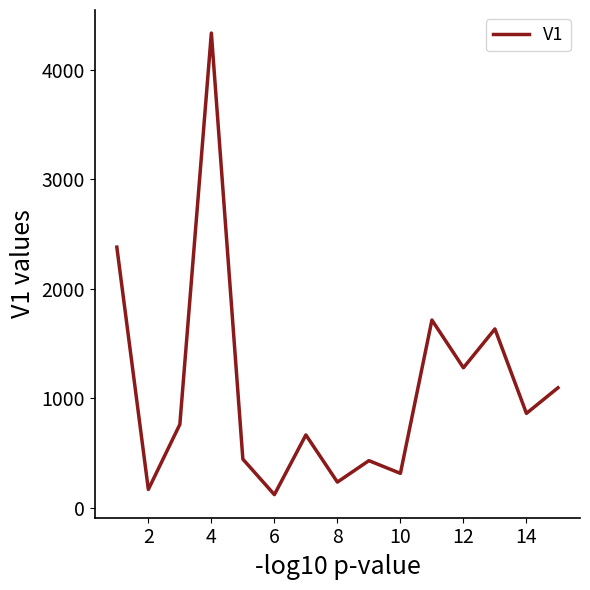

What is the difference between the maximum and minimum values?

4217.5